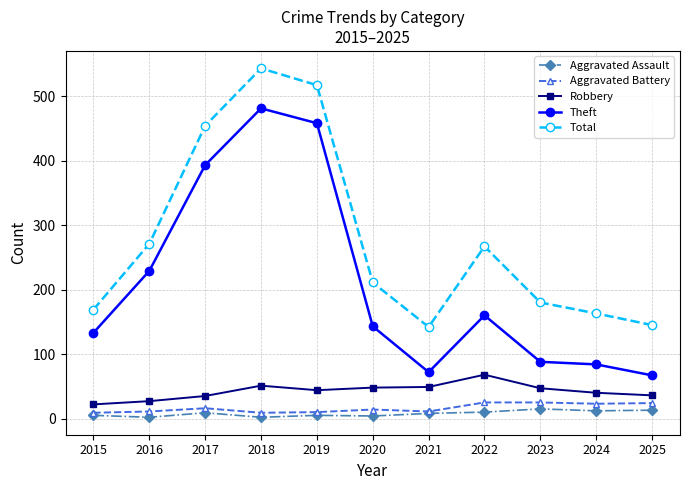

True or false: Aggravated Battery has a value of 9 at 2015.

True